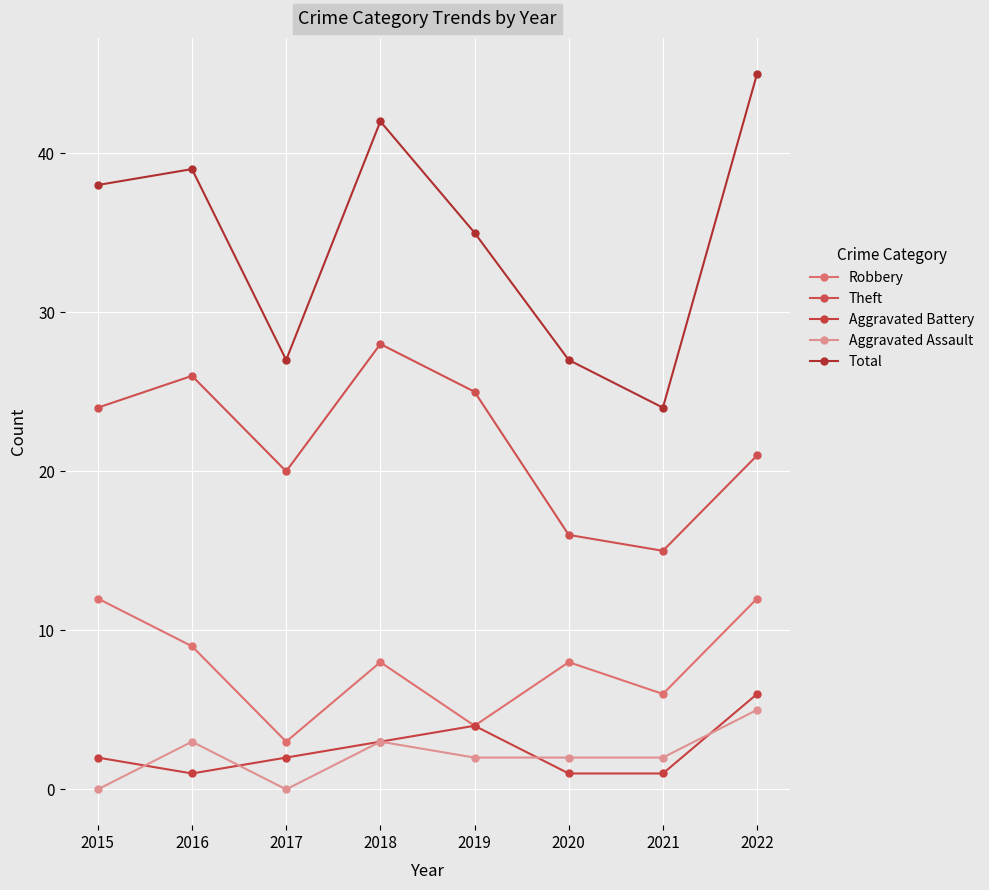

How many data points in Total are less than 38?

4